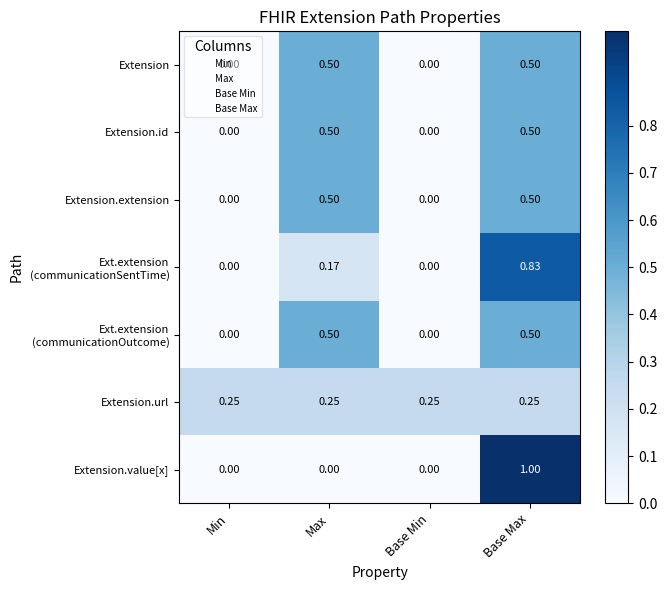

Is the value of Extension.url at Base Min greater than the value of Extension.extension at Base Min?

Yes